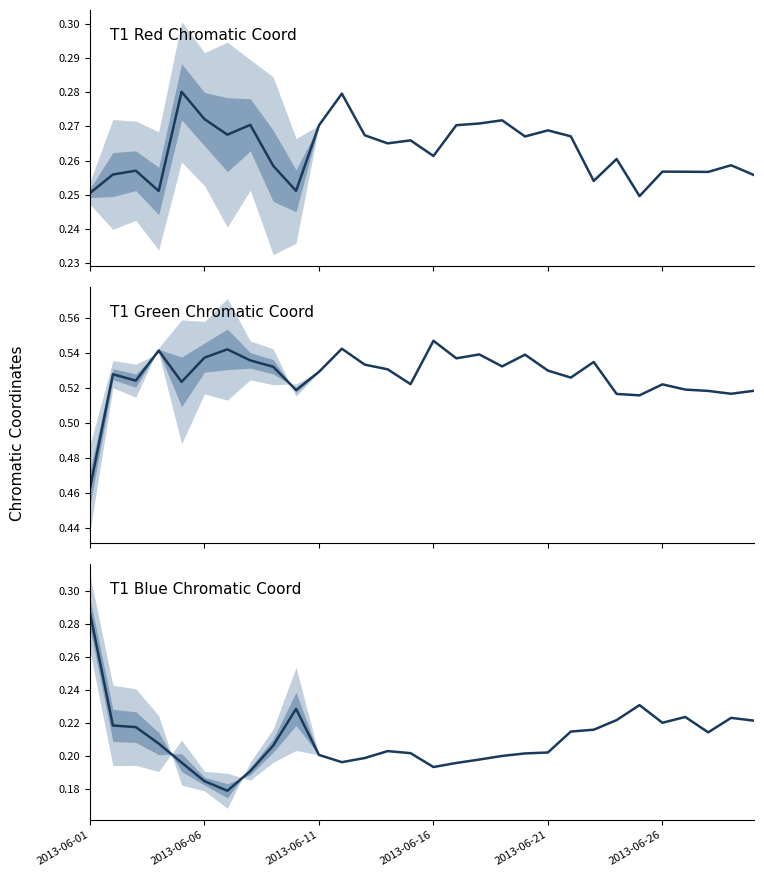

Which series has the largest range (max minus min)?

bcc median